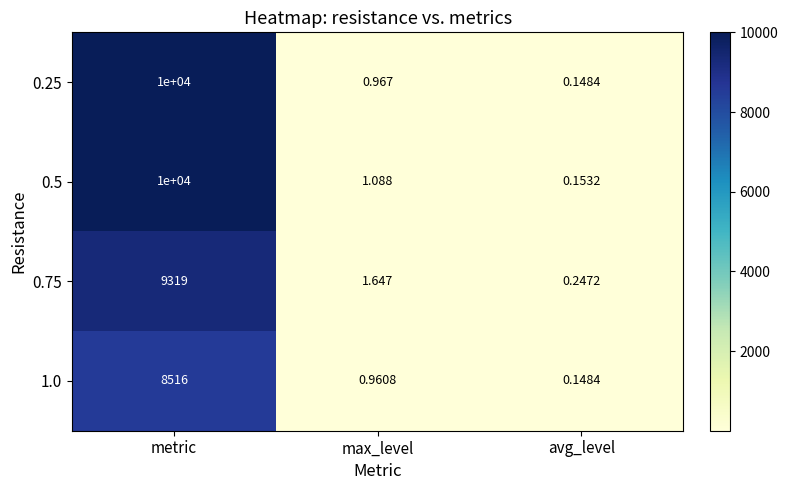

List the labels in order of 0.5 value, smallest first.

avg_level, max_level, metric